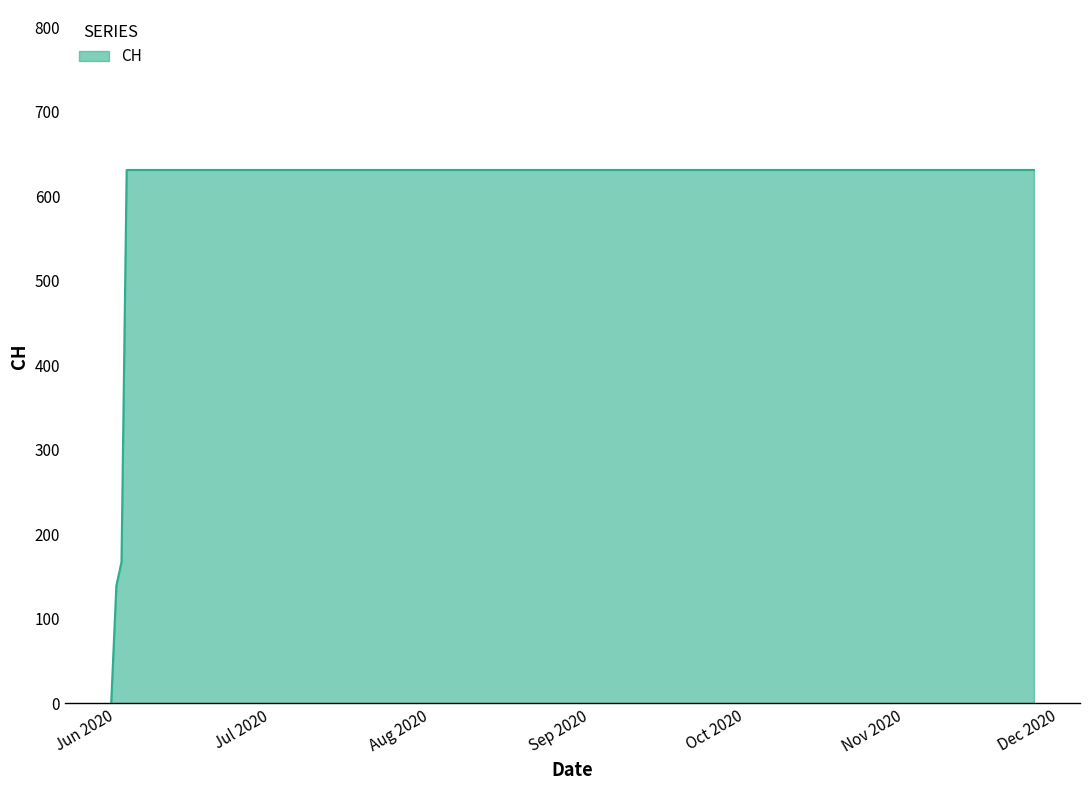

What is the greatest value displayed?

631